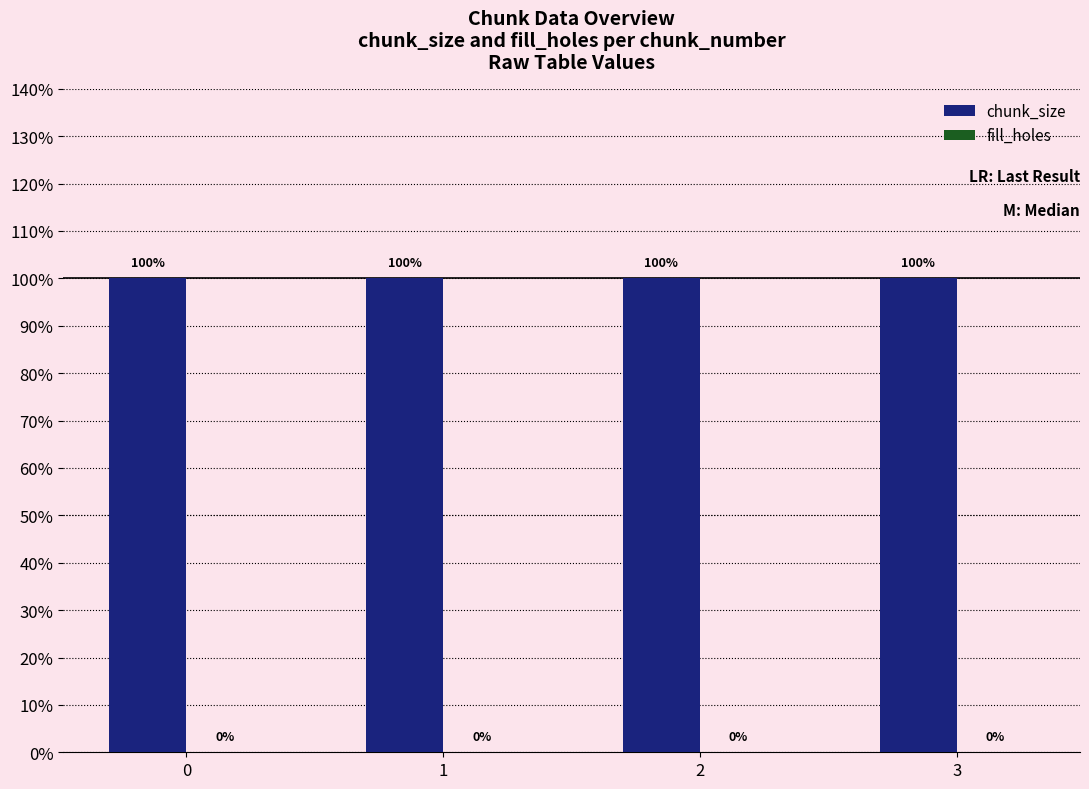

Does the chart contain any negative values?

No